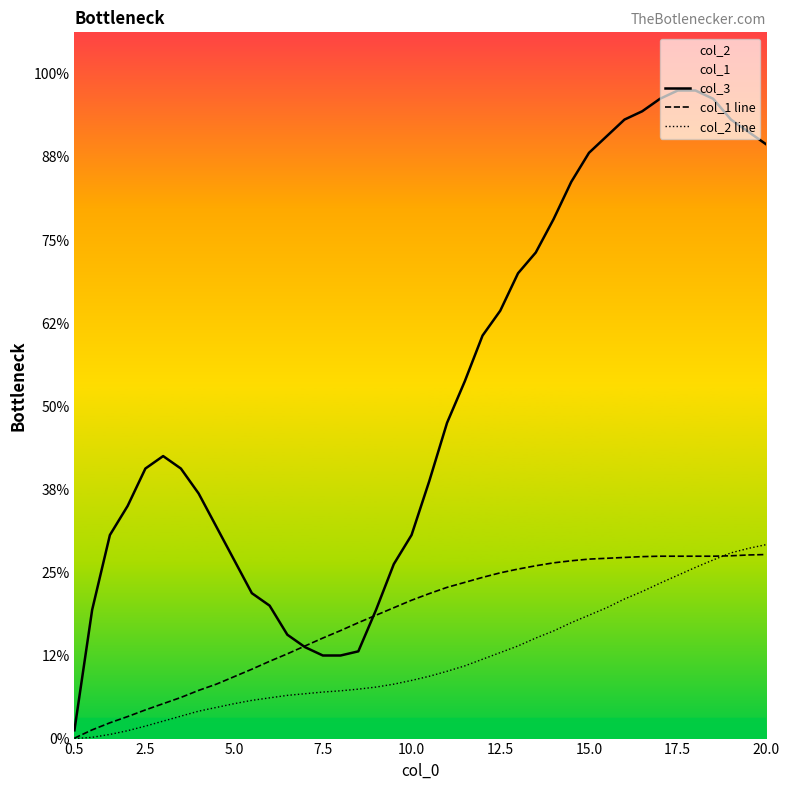

Count the number of categories in the chart.

40